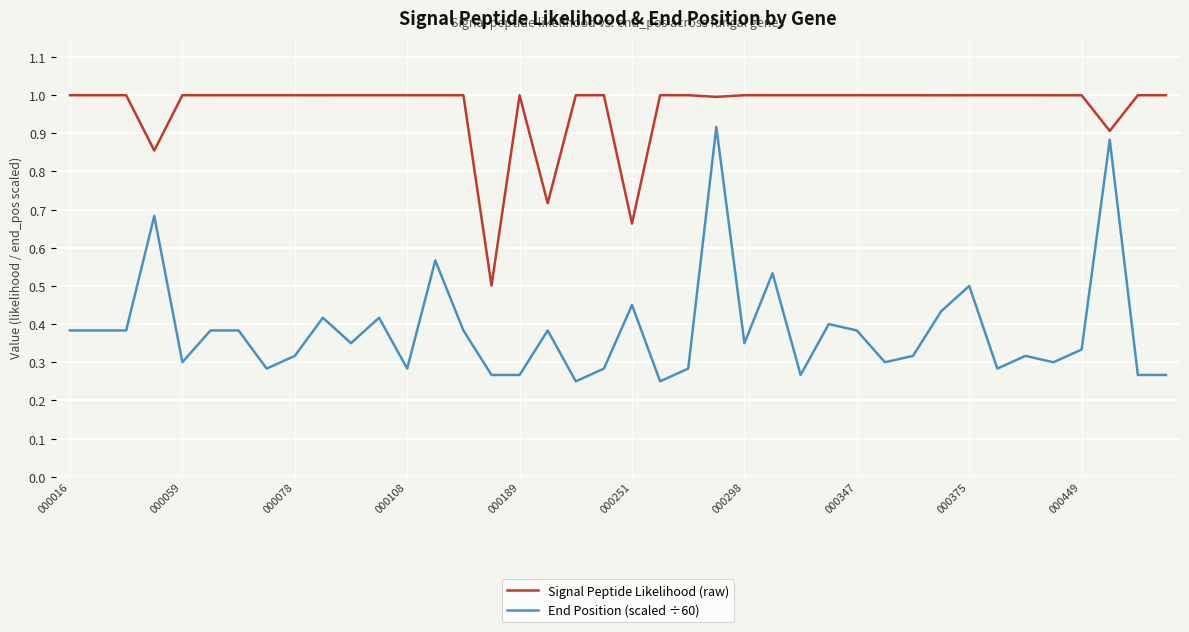

Which series has the widest spread of values?

End Position (scaled ÷60)